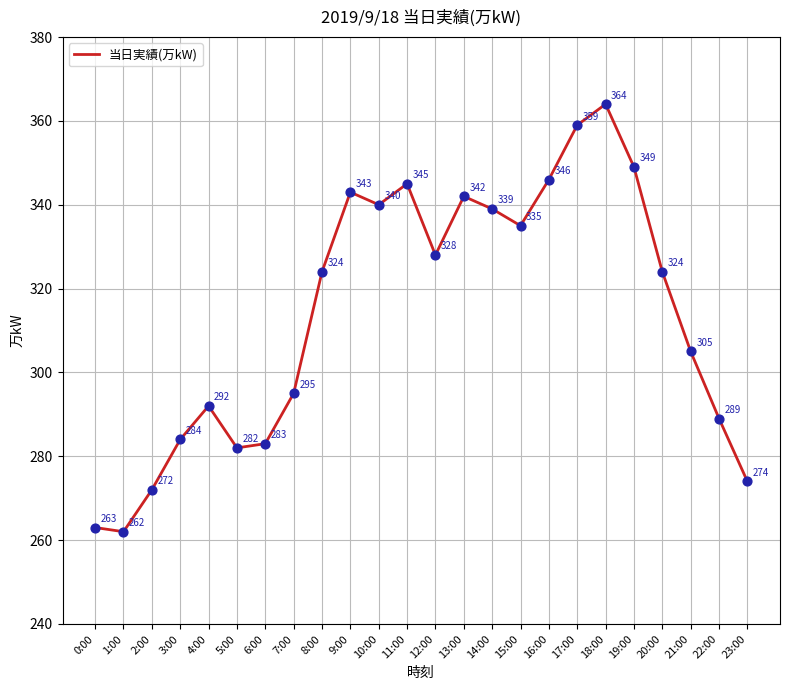

What is the change in value from 18:00 to 20:00?

-40